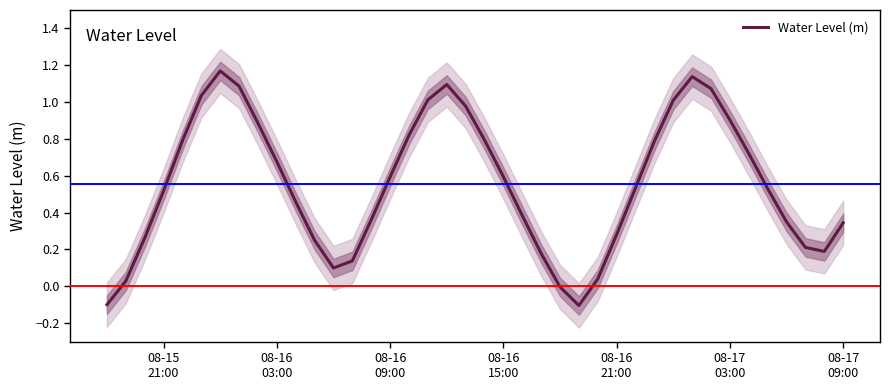

What is the smallest value displayed?

-0.1